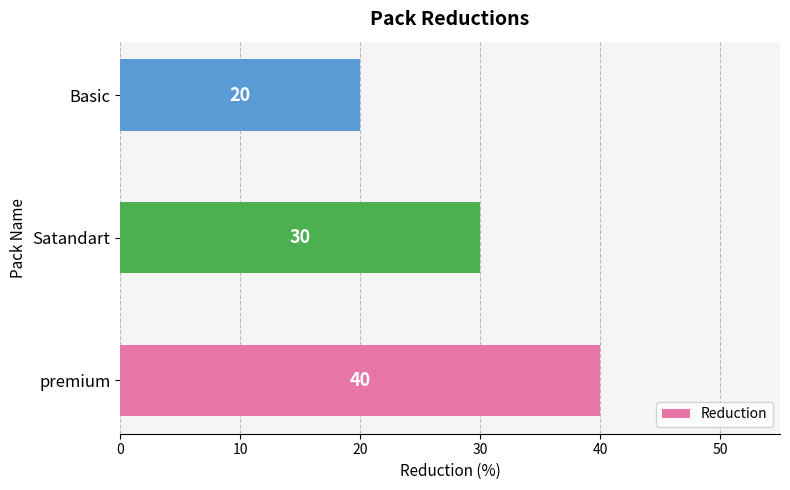

Are the bars grouped side by side (vs. stacked)?

No